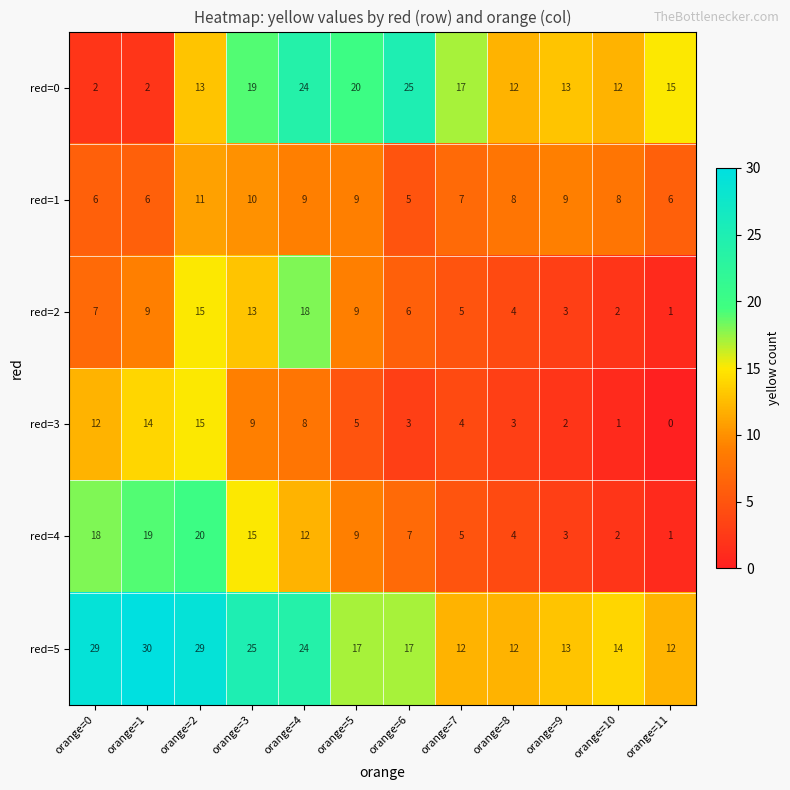

Which series has the largest total across all categories?

red=5